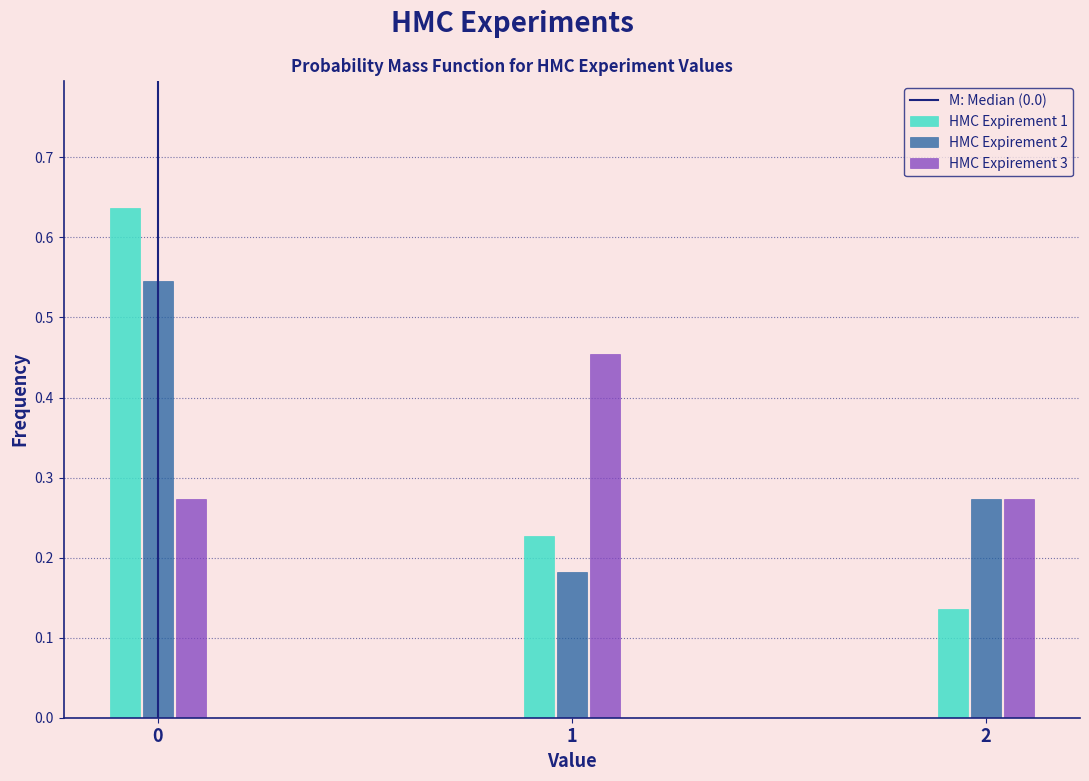

Rank the series at 0 from lowest to highest value.

HMC Expirement 3, HMC Expirement 2, HMC Expirement 1